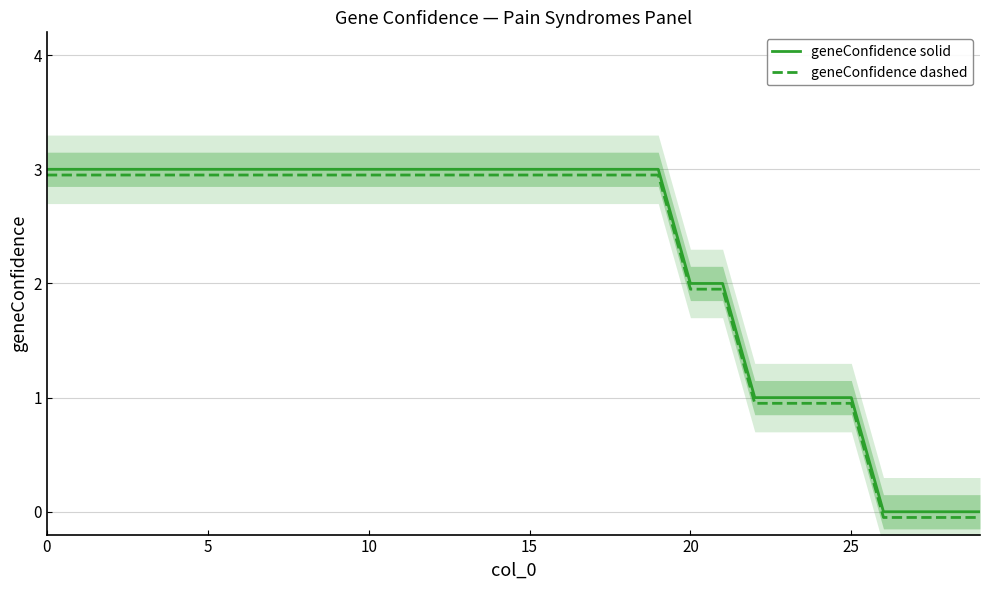

True or false: geneConfidence solid and geneConfidence dashed cross at least once.

False